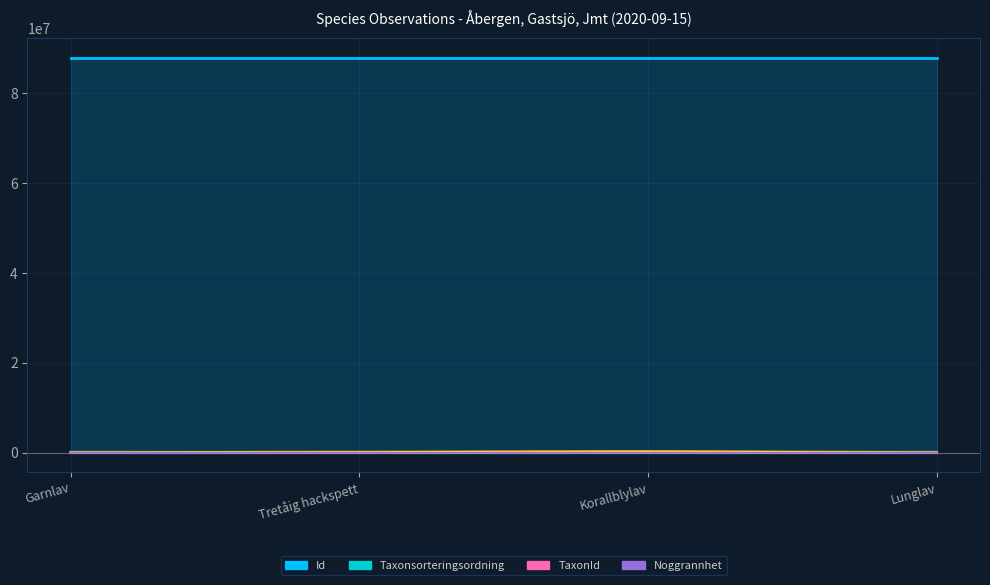

What is the label of the 1st point from the right?

Lunglav